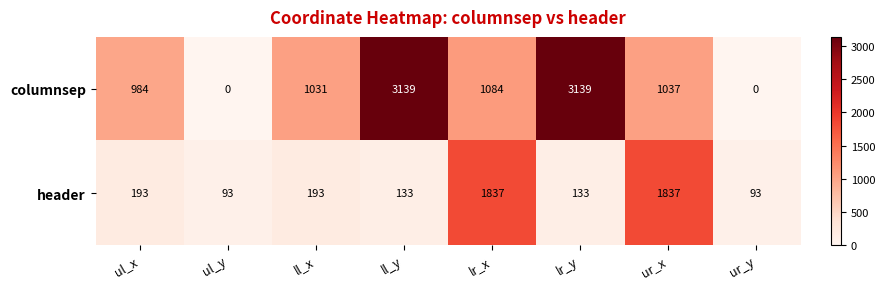

Reading left to right, what are all the values shown in this chart?

columnsep: 984	0	1031	3139	1084	3139	1037	0
header: 193	93	193	133	1837	133	1837	93